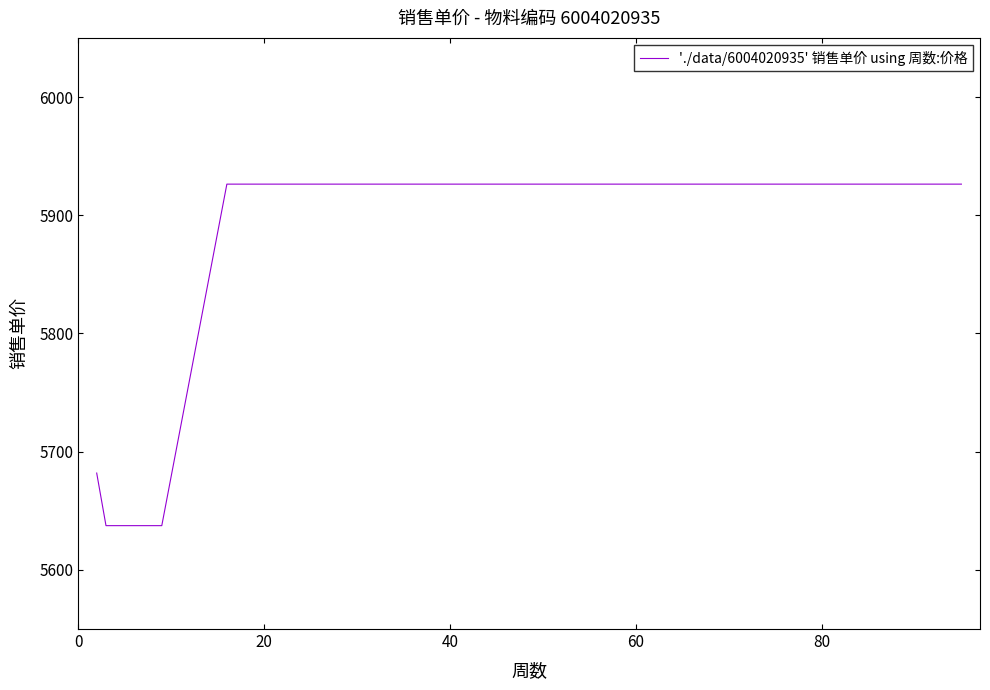

Reading left to right, extract all data points from this chart.

5681.9	5637.4	5637.4	5926.3	5926.3	5926.3	5926.3	5926.3